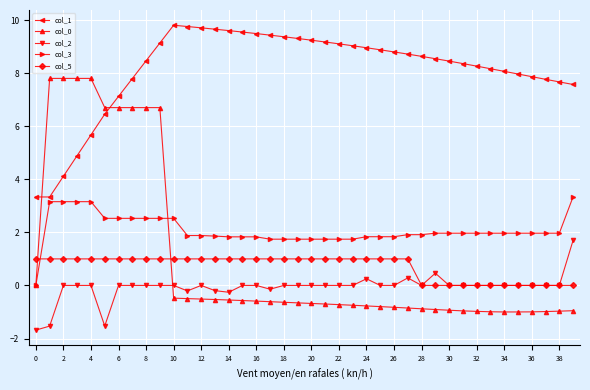

What is the smallest value displayed?

-1.7